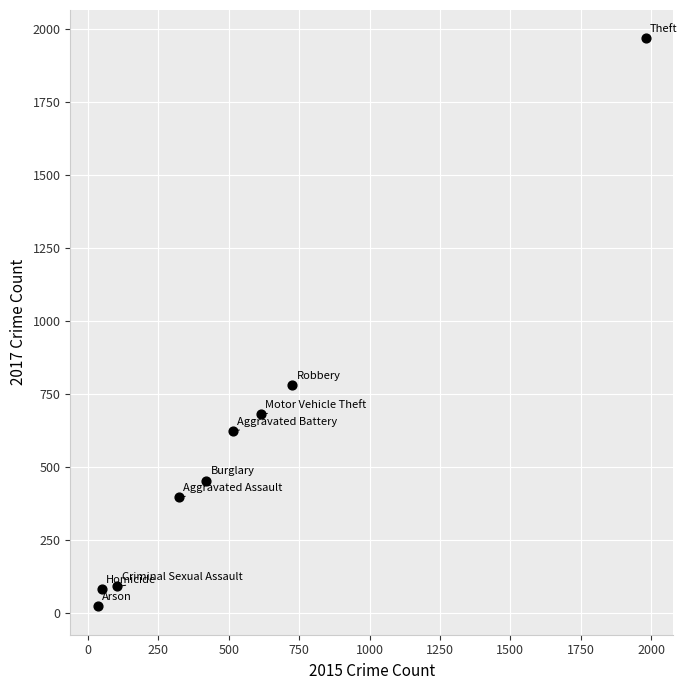

What is the average X value?

530